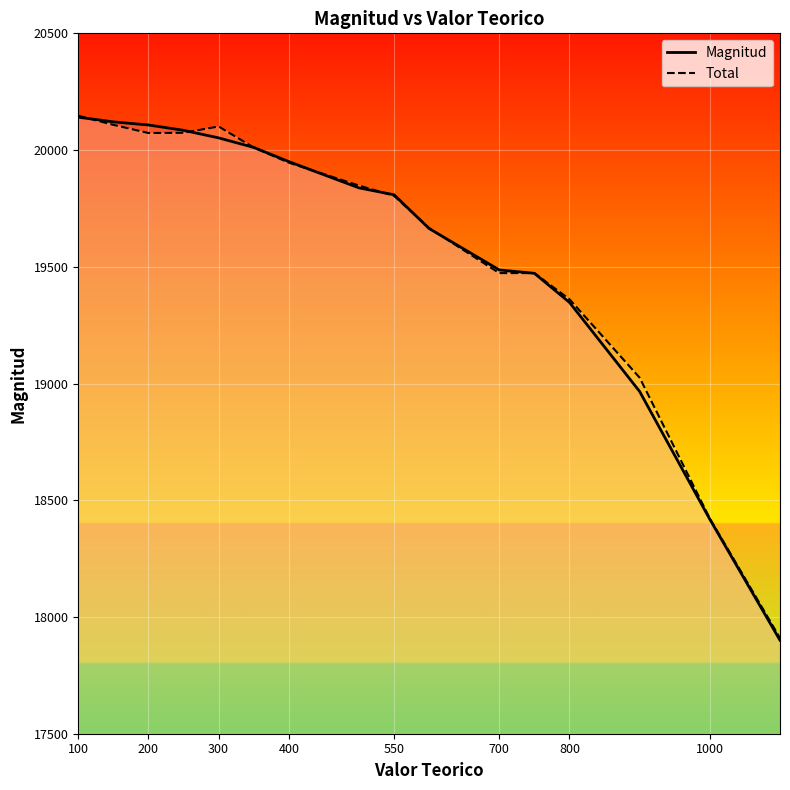

List the series in order of their overall mean, highest first.

Total, Magnitud